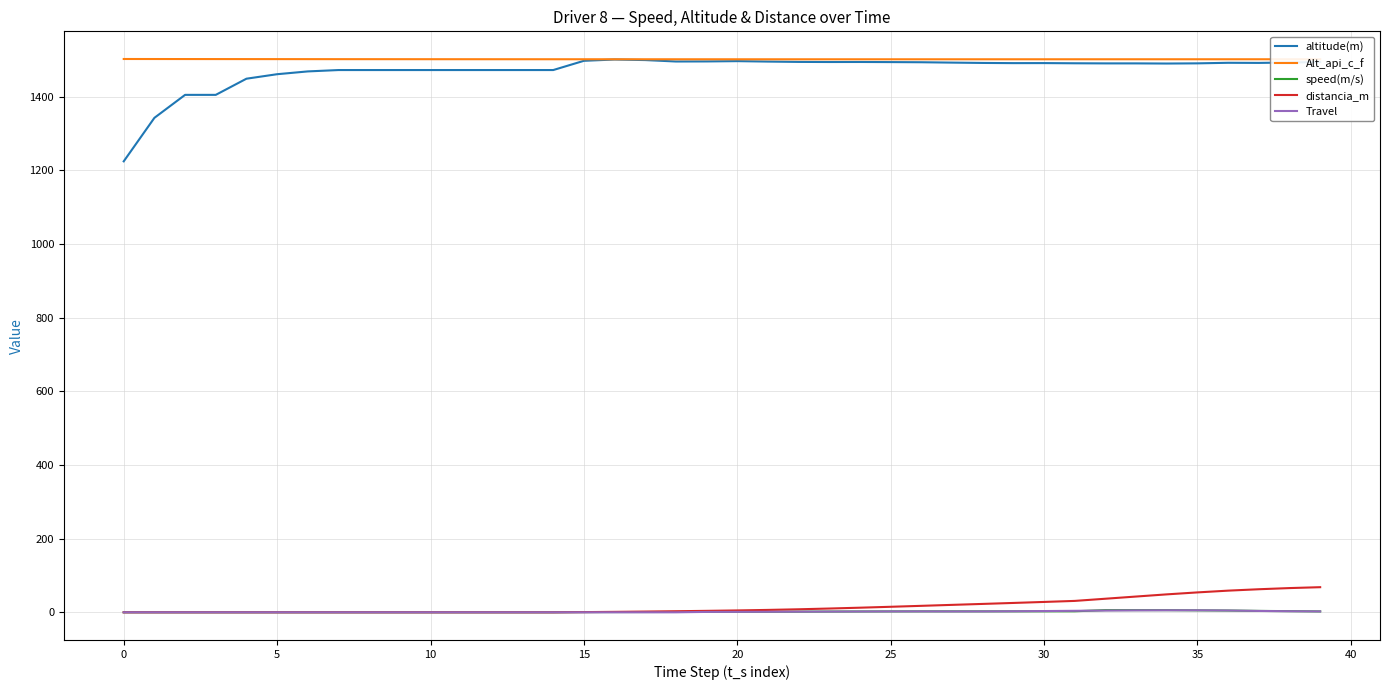

Which series has the largest range (max minus min)?

altitude(m)